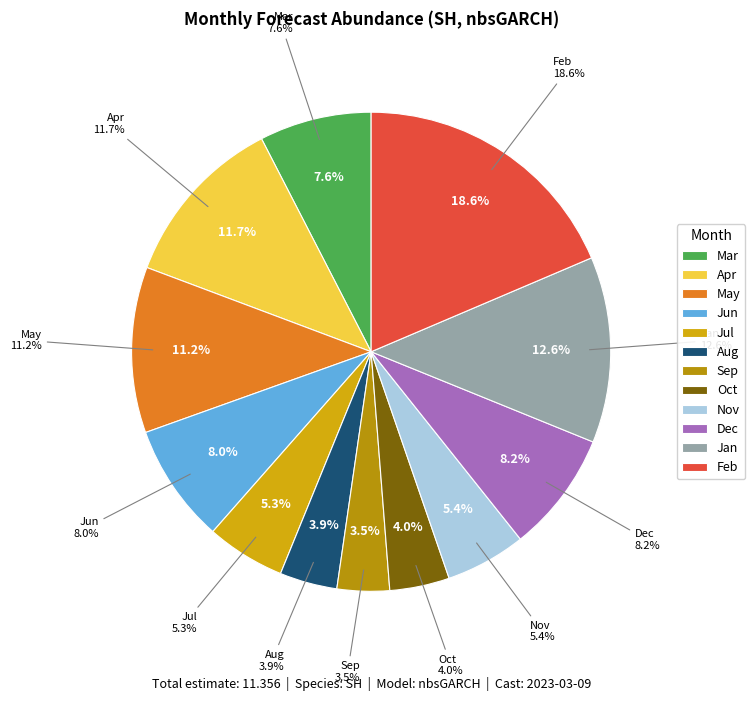

How many segments does this pie chart have?

12